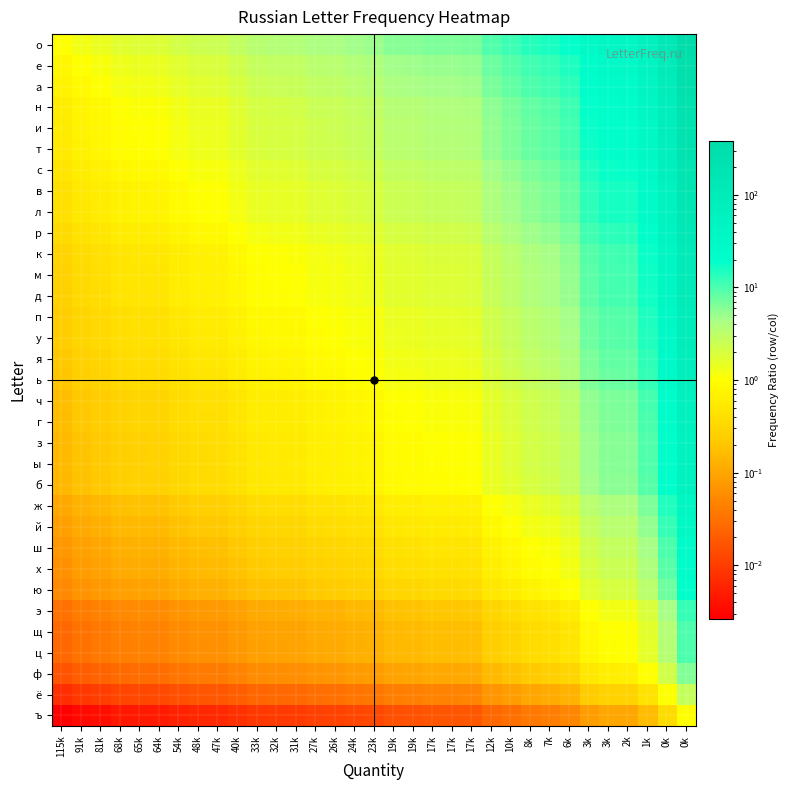

Which series changed the most between 17k and 8k?

о